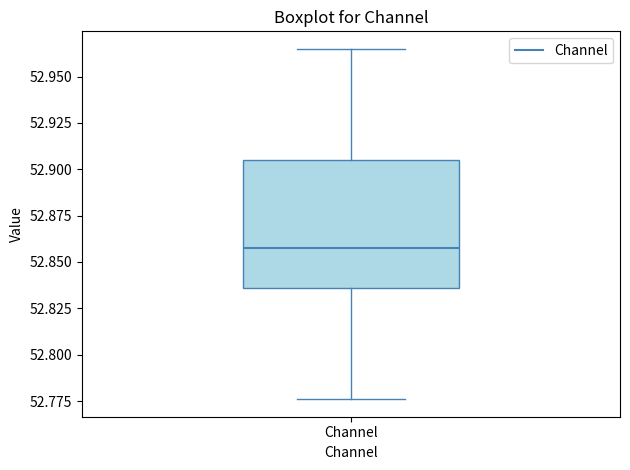

Read this box plot against the y-axis: the position of the median line, the range covered by the box, and the ends of both whiskers. The values are not printed on the chart, so give them approximately, as read against the axis.

median 52.860, box 52.835 to 52.905, whiskers 52.775 to 52.965